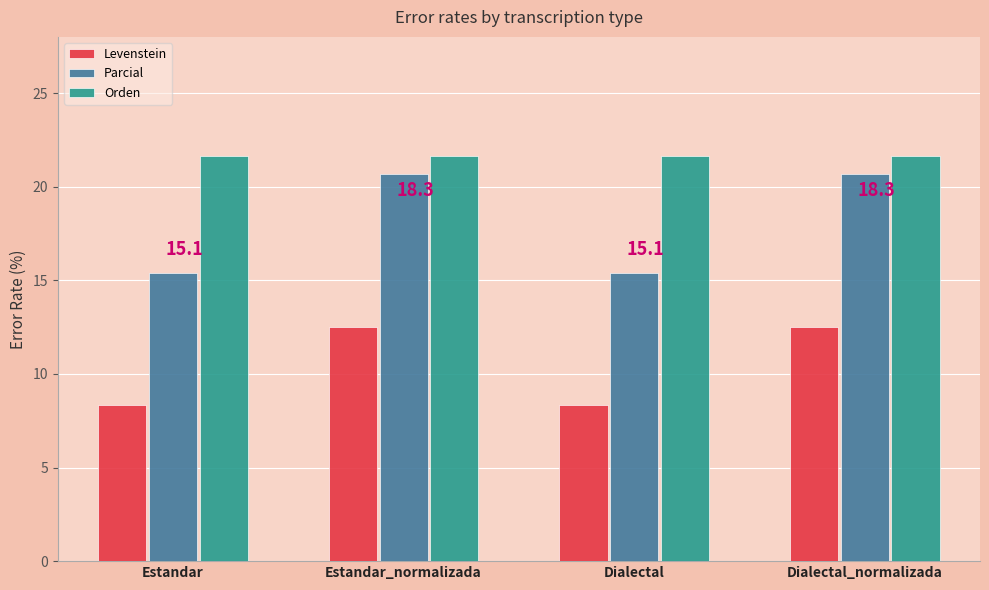

The value of Orden at Estandar is 21.6. True or false?

True